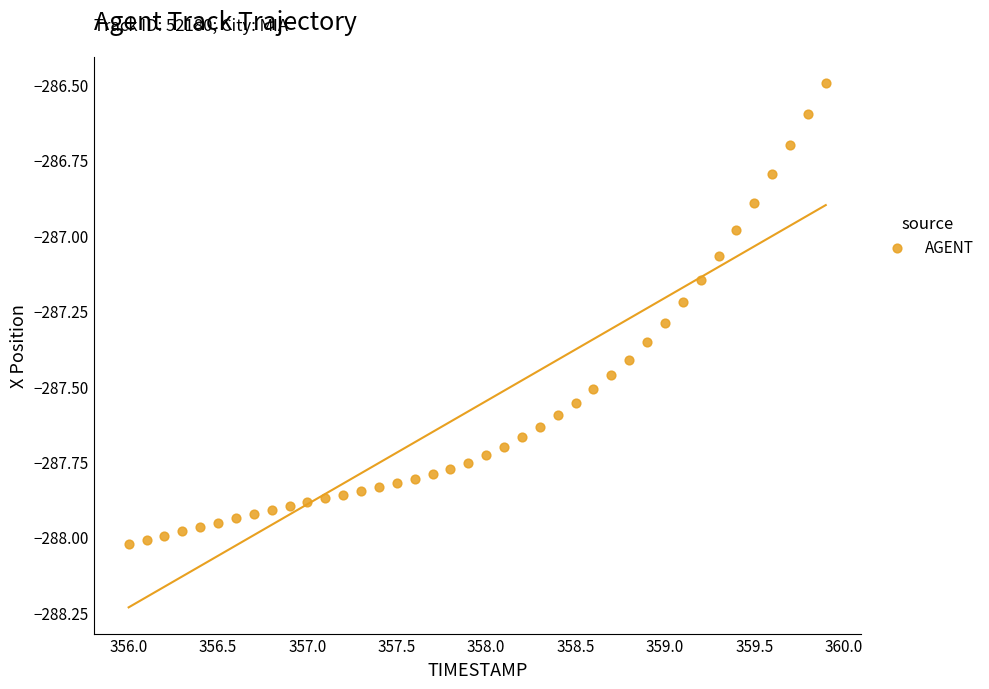

What is the range of Y values (max minus min)?

1.5